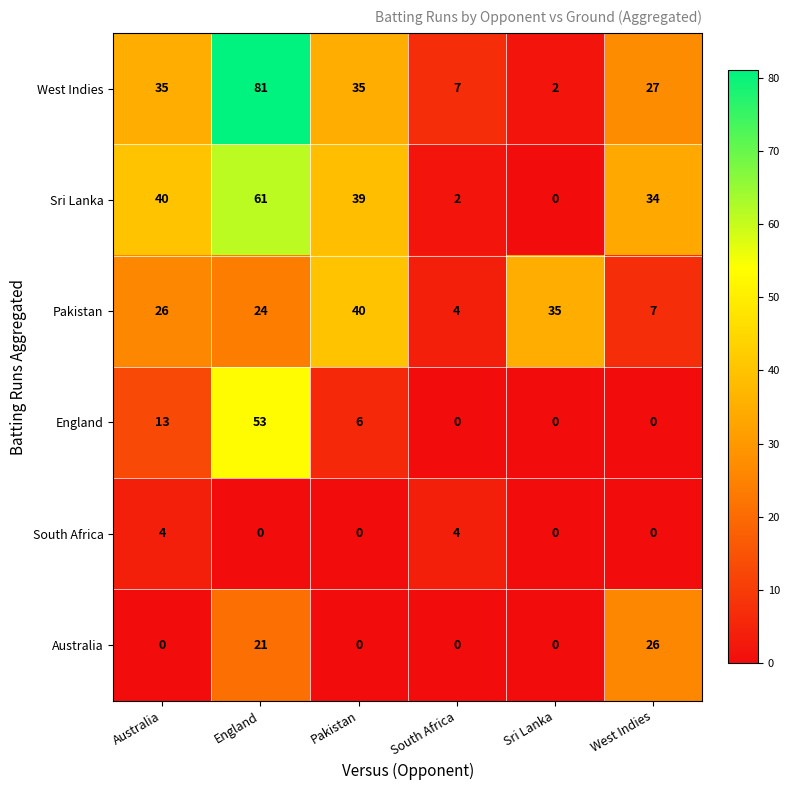

The value of England at Sri Lanka is -25. True or false?

False